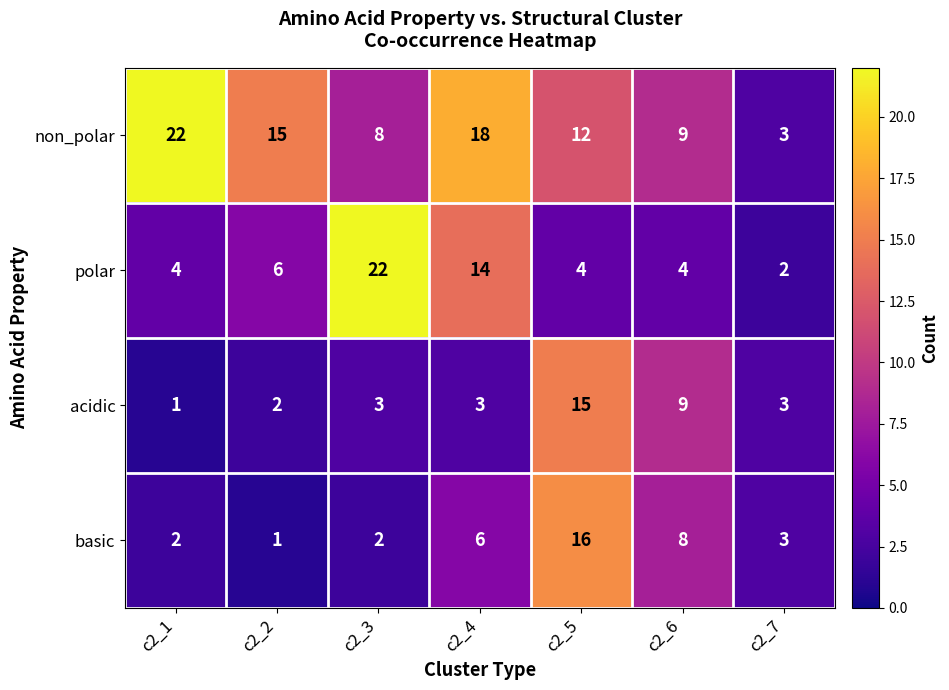

What is the difference between the non_polar values at c2_1 and c2_3?

14